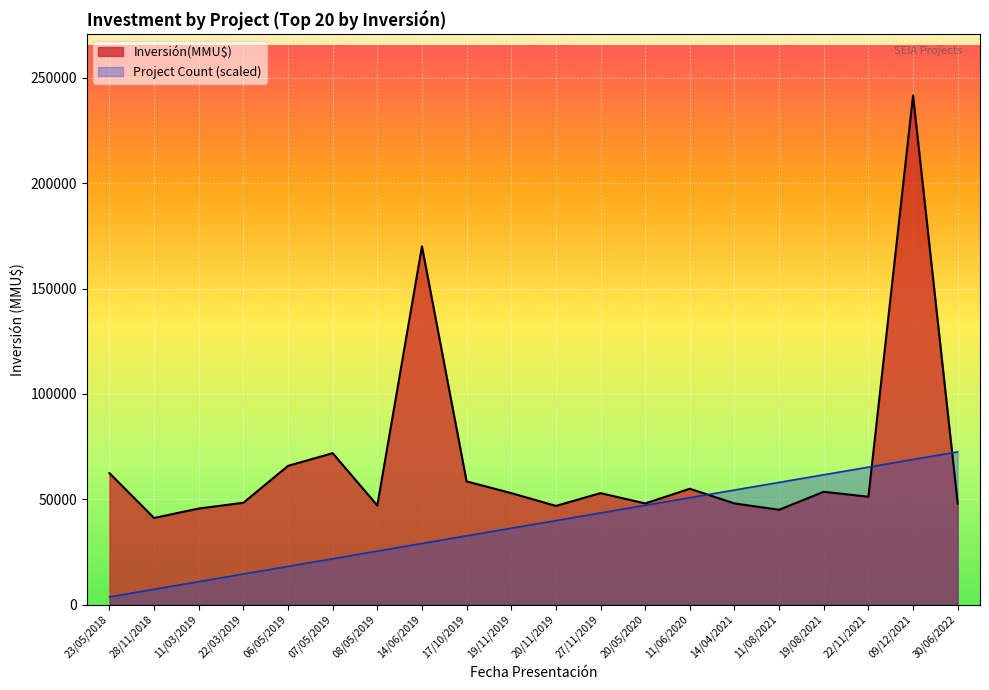

What is the minimum value shown in the chart?

3624.1